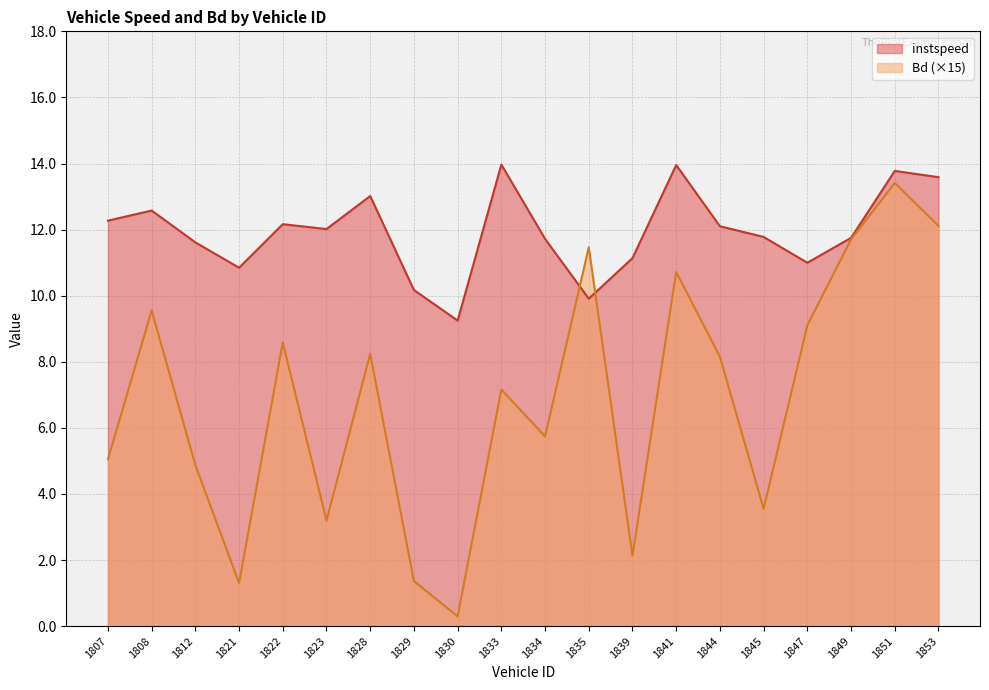

At which category does Bd reach its first local peak?

1808